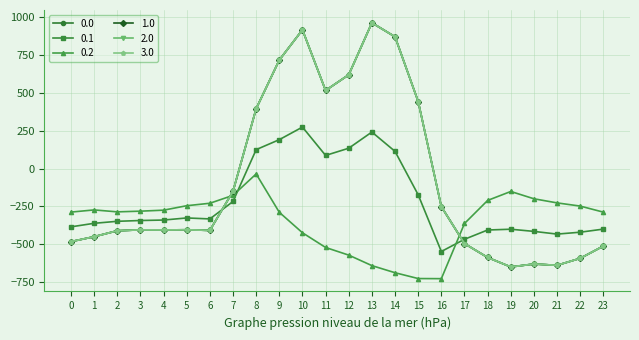

Reading left to right, list all the values displayed in this chart.

0.0: 0=-482.0	1=-449.5	2=-410.3	3=-404.4	4=-404.9	5=-403.8	6=-408.0	7=-150.1	8=395.3	9=716.9	10=916.2	11=516.0	12=619.4	13=962.7	14=870.3	15=443.0	16=-250.9	17=-494.8	18=-586.7	19=-649.2	20=-629.9	21=-638.4	22=-592.3	23=-511.3
0.1: 0=-384.6	1=-361.1	2=-347.9	3=-342.7	4=-339.6	5=-325.7	6=-332.2	7=-217.1	8=125.2	9=191.1	10=274.1	11=87.0	12=134.6	13=241.5	14=113.7	15=-173.1	16=-547.3	17=-466.6	18=-405.4	19=-400.2	20=-414.5	21=-432.4	22=-419.9	23=-399.4
0.2: 0=-287.1	1=-272.7	2=-285.5	3=-281.0	4=-274.4	5=-245.0	6=-228.8	7=-176.6	8=-35.3	9=-288.5	10=-423.5	11=-520.6	12=-571.2	13=-640.4	14=-687.4	15=-725.8	16=-726.6	17=-362.4	18=-210.0	19=-151.0	20=-199.2	21=-226.4	22=-247.4	23=-287.5
1.0: 0=-482.0	1=-449.5	2=-410.3	3=-404.4	4=-404.9	5=-403.8	6=-408.0	7=-150.1	8=395.3	9=716.9	10=916.2	11=516.0	12=619.4	13=962.7	14=870.3	15=443.0	16=-250.9	17=-494.8	18=-586.7	19=-649.2	20=-629.9	21=-638.4	22=-592.3	23=-511.3
2.0: 0=-482.0	1=-449.5	2=-410.3	3=-404.4	4=-404.9	5=-403.8	6=-408.0	7=-150.1	8=395.3	9=716.9	10=916.2	11=516.0	12=619.4	13=962.7	14=870.3	15=443.0	16=-250.9	17=-494.8	18=-586.7	19=-649.2	20=-629.9	21=-638.4	22=-592.3	23=-511.3
3.0: 0=-482.0	1=-449.5	2=-410.3	3=-404.4	4=-404.9	5=-403.8	6=-408.0	7=-150.1	8=395.3	9=716.9	10=916.2	11=516.0	12=619.4	13=962.7	14=870.3	15=443.0	16=-250.9	17=-494.8	18=-586.7	19=-649.2	20=-629.9	21=-638.4	22=-592.3	23=-511.3